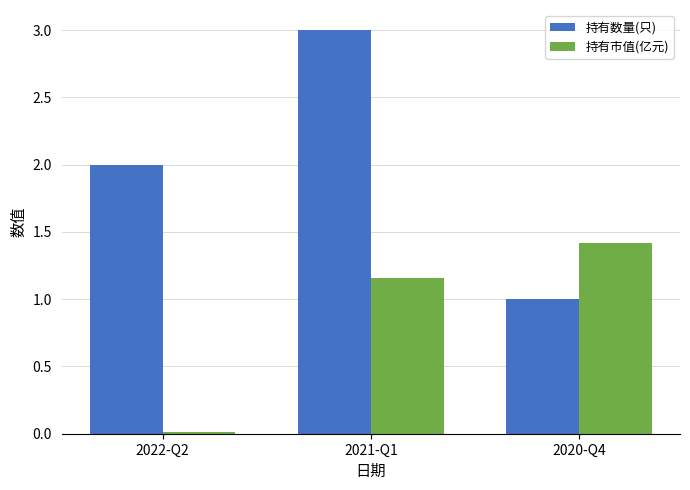

What is the maximum value shown in the chart?

3.0